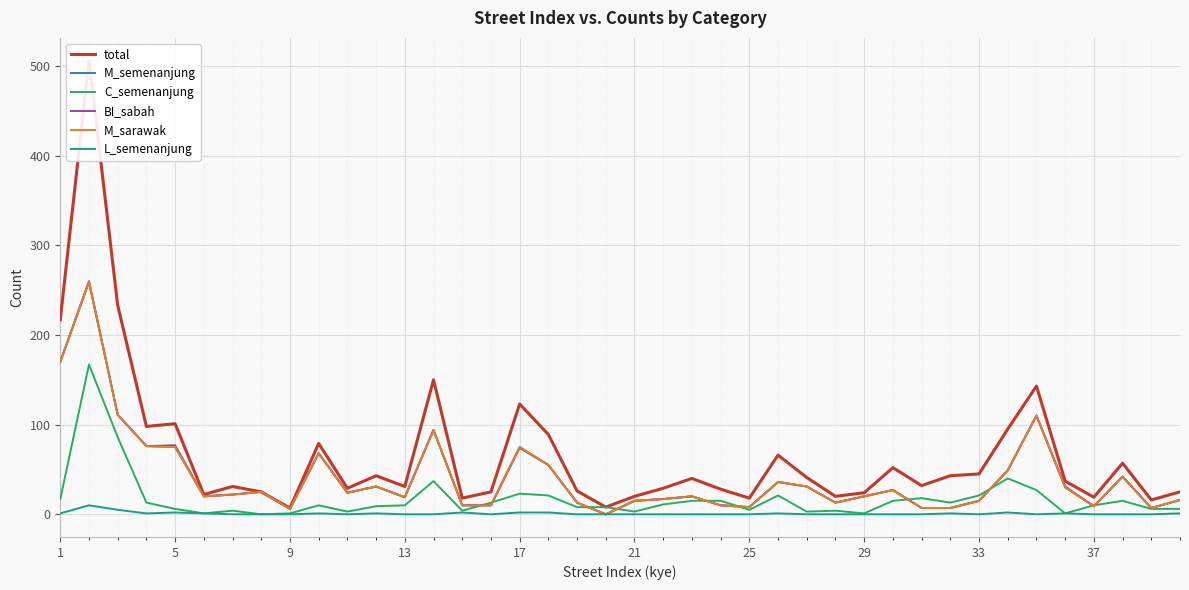

True or false: BI_sabah has more than 0 points higher than both neighbors.

True